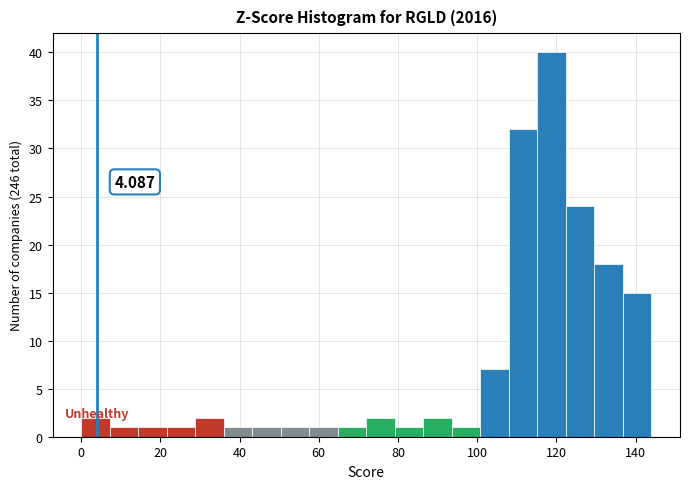

Around what value on the x-axis is the tallest bar? Give the approximate position of its centre, as read against the axis.

118